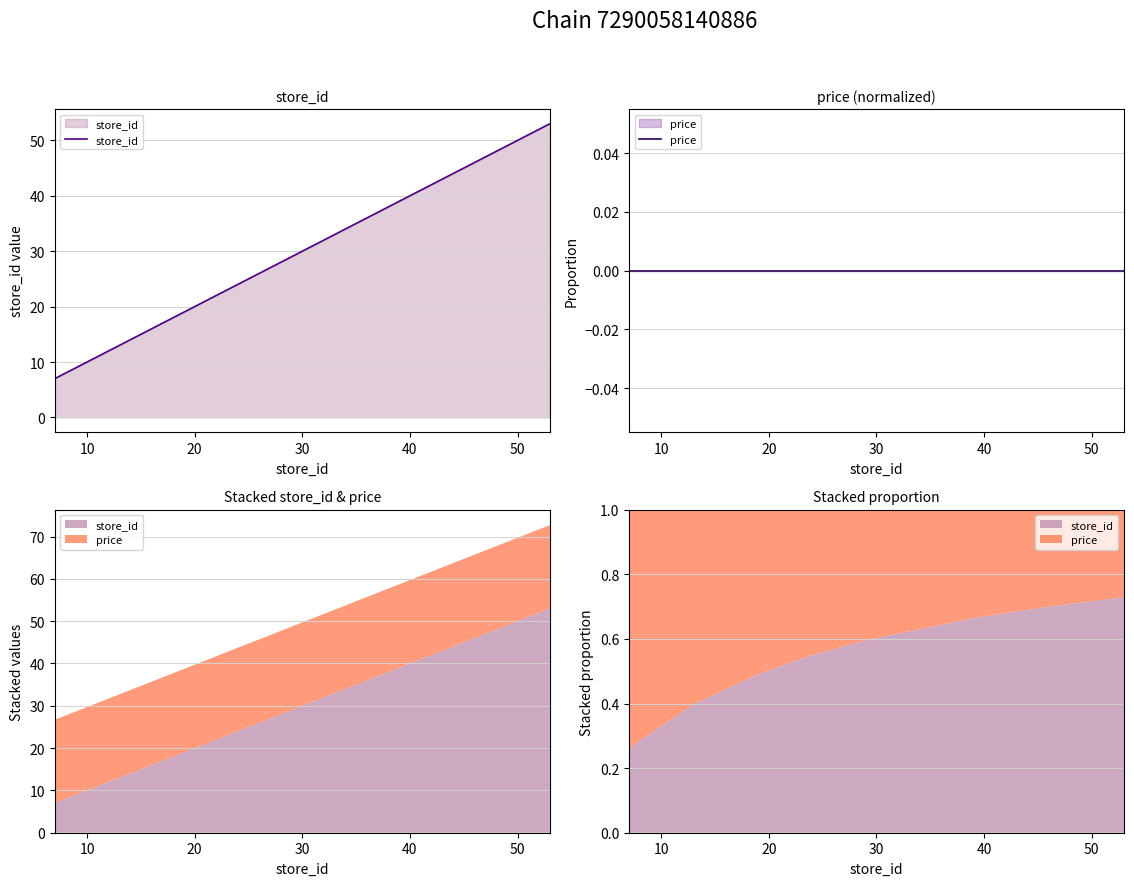

True or false: store_id and price intersect in this chart.

False